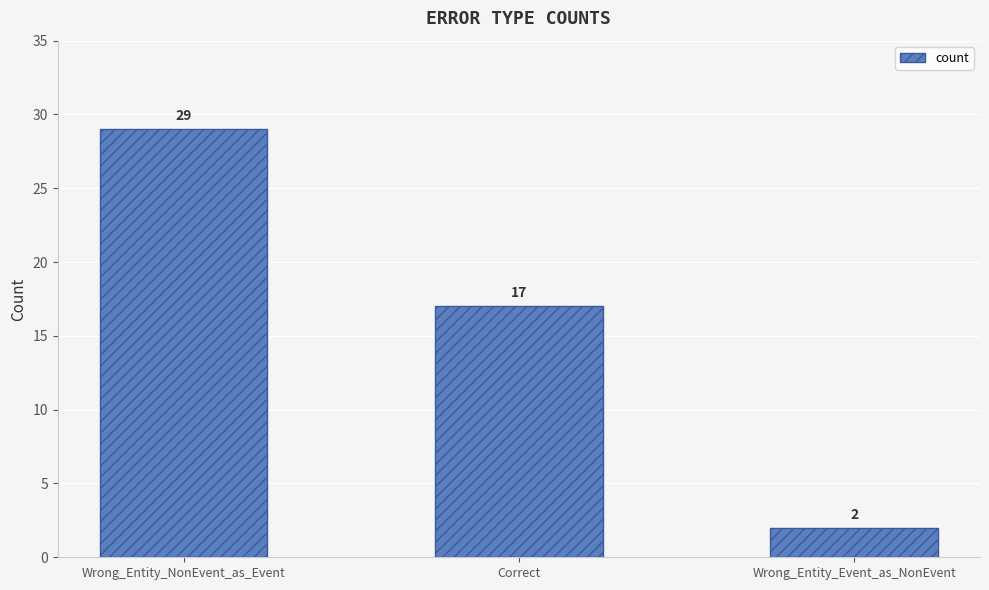

What is the average value?

16